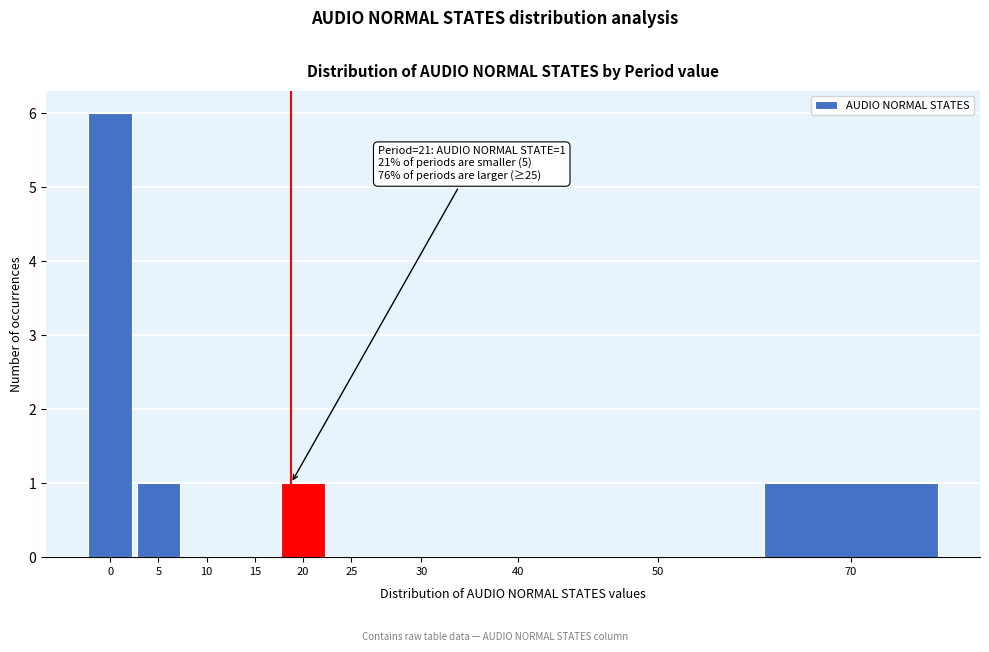

Reading left to right, what are all the values shown in this chart?

0=6	5=1	10=0	15=0	20=1	25=0	30=0	40=0	50=0	70=1